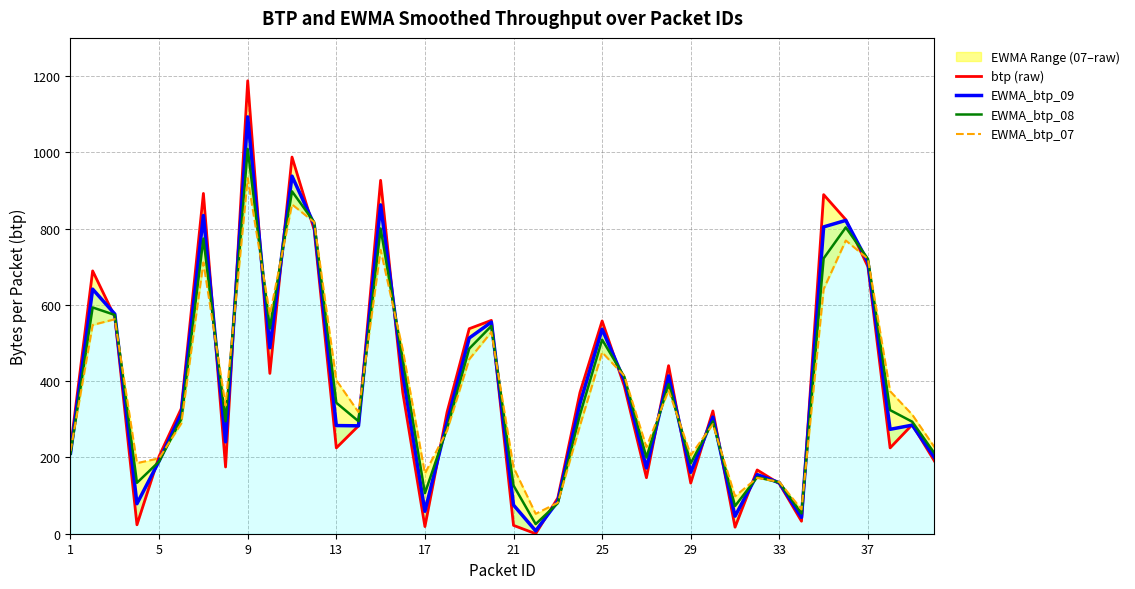

How many lines are shown in the chart?

4